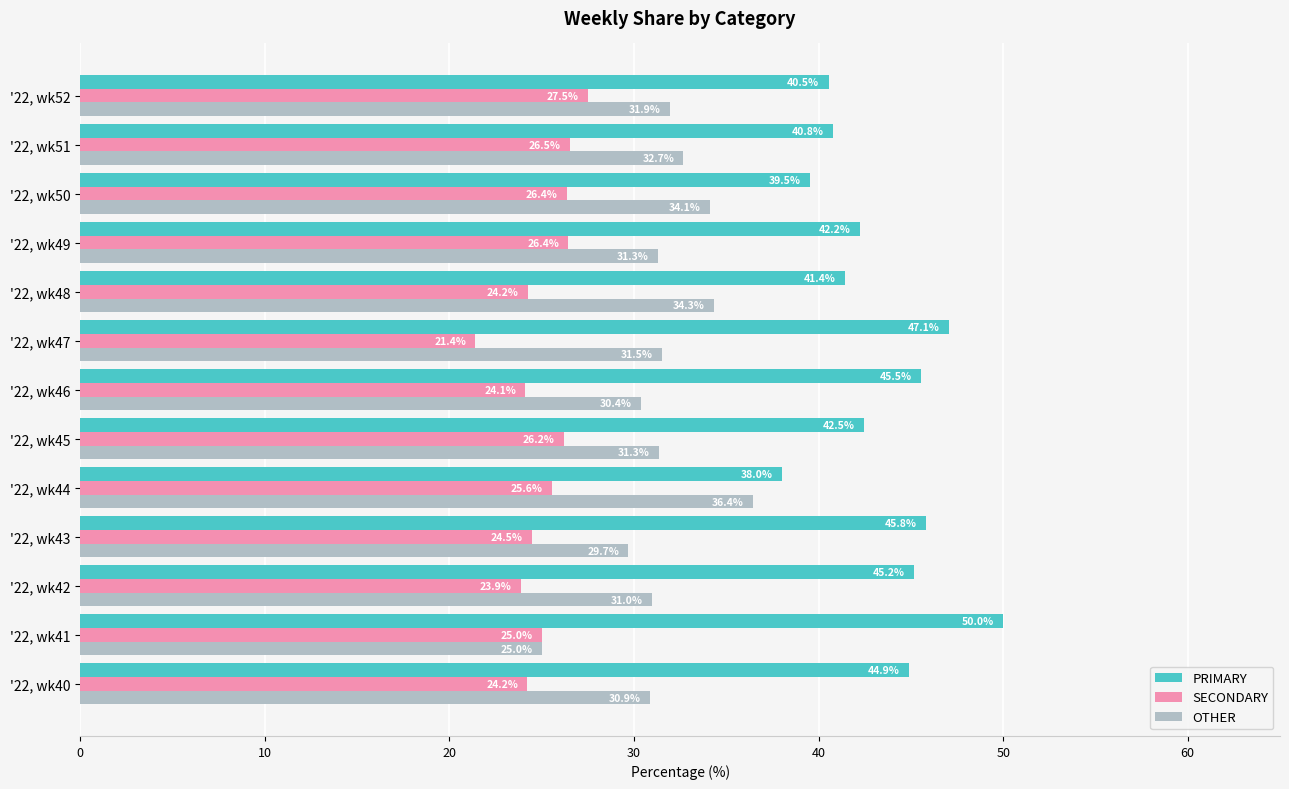

Count the number of categories in the chart.

13